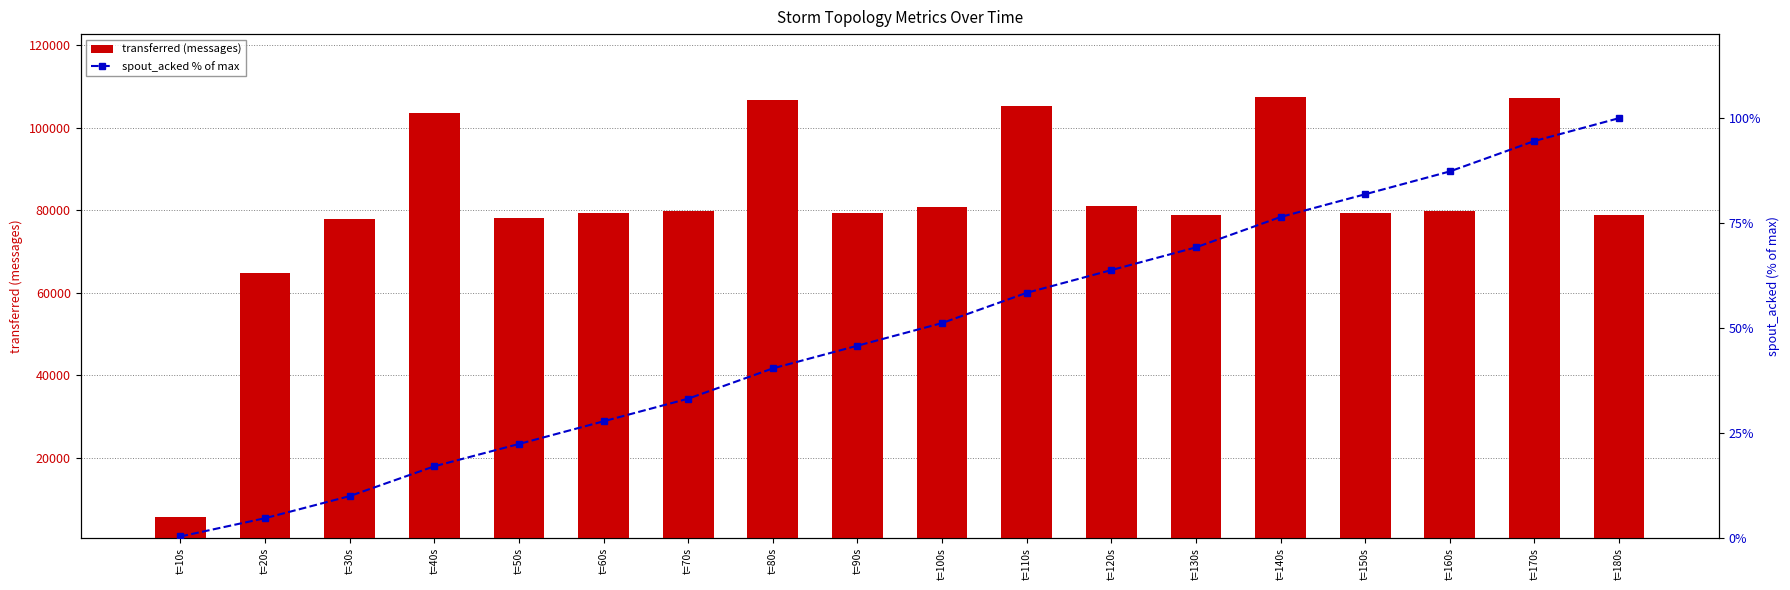

What is the minimum value for transferred (messages)?

5600